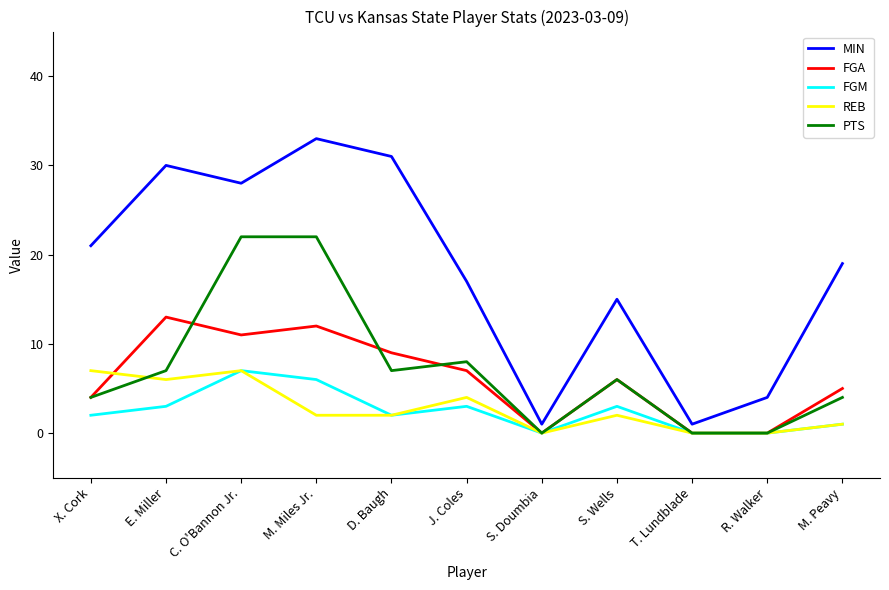

How many series are shown in this chart?

5